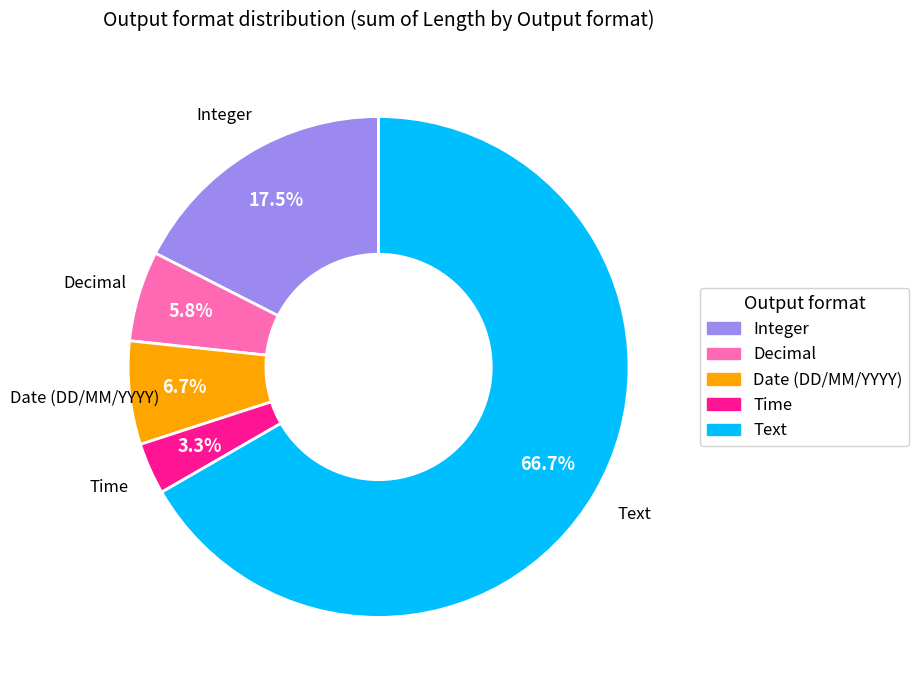

Is Date (DD/MM/YYYY) the majority of the pie?

No